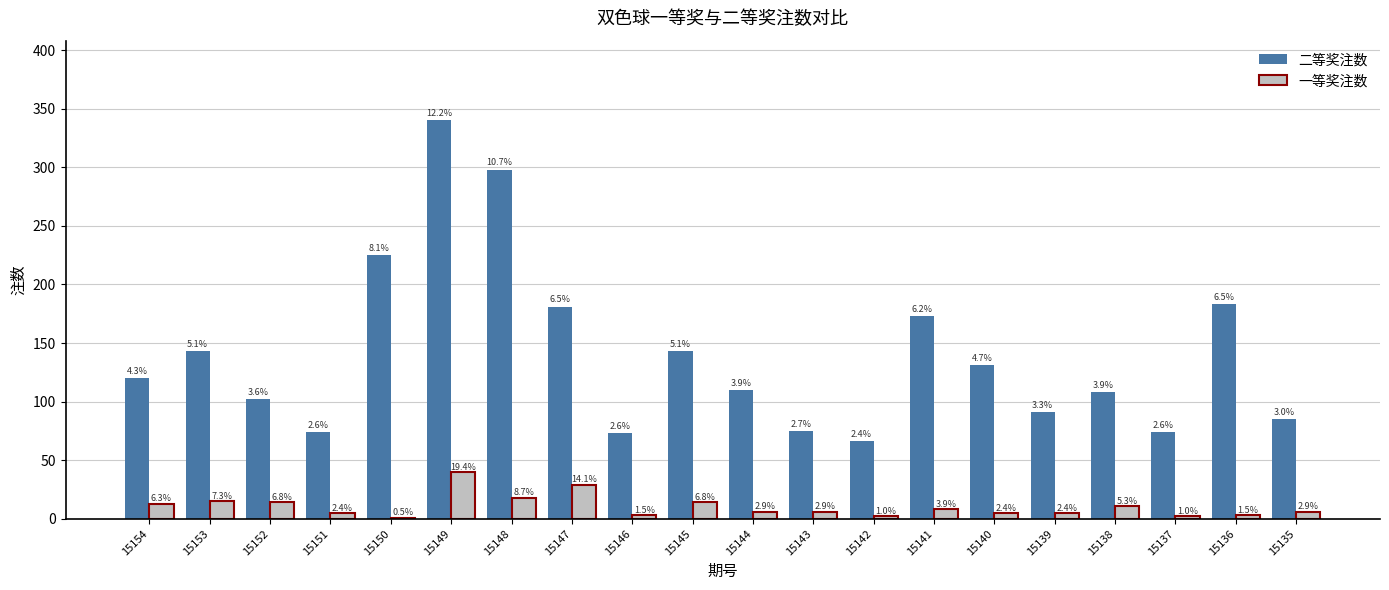

Which category has the lowest value across all series?

15150